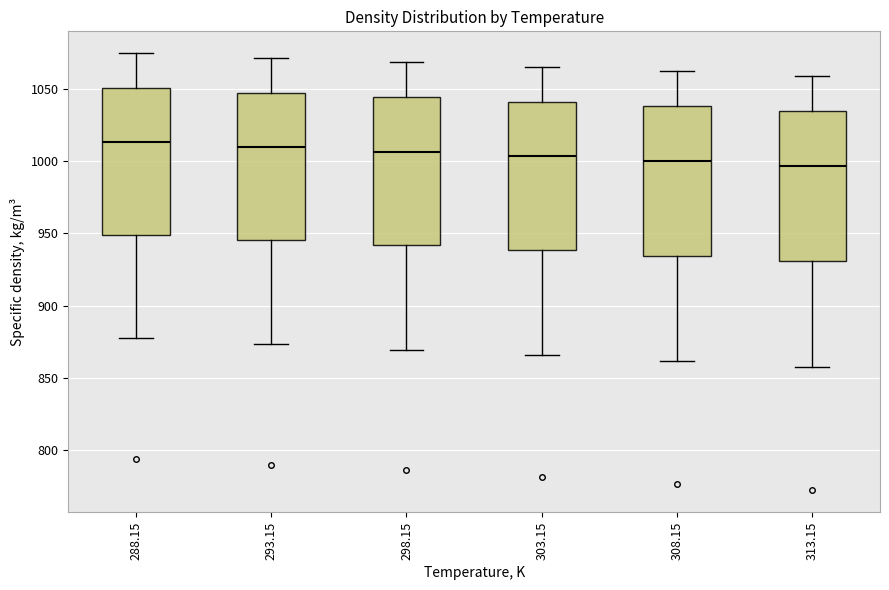

Where is the upper edge of the box at x = 293.15 on the y-axis? The values are not printed on the chart, so give them approximately, as read against the axis.

1050